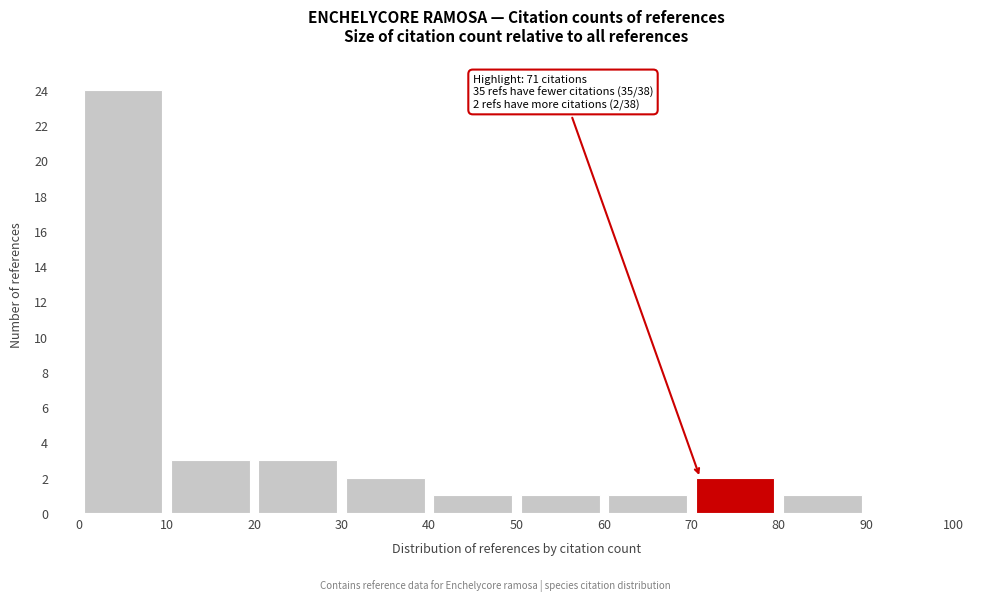

Which range on the x-axis has the tallest bar?

0 to 10